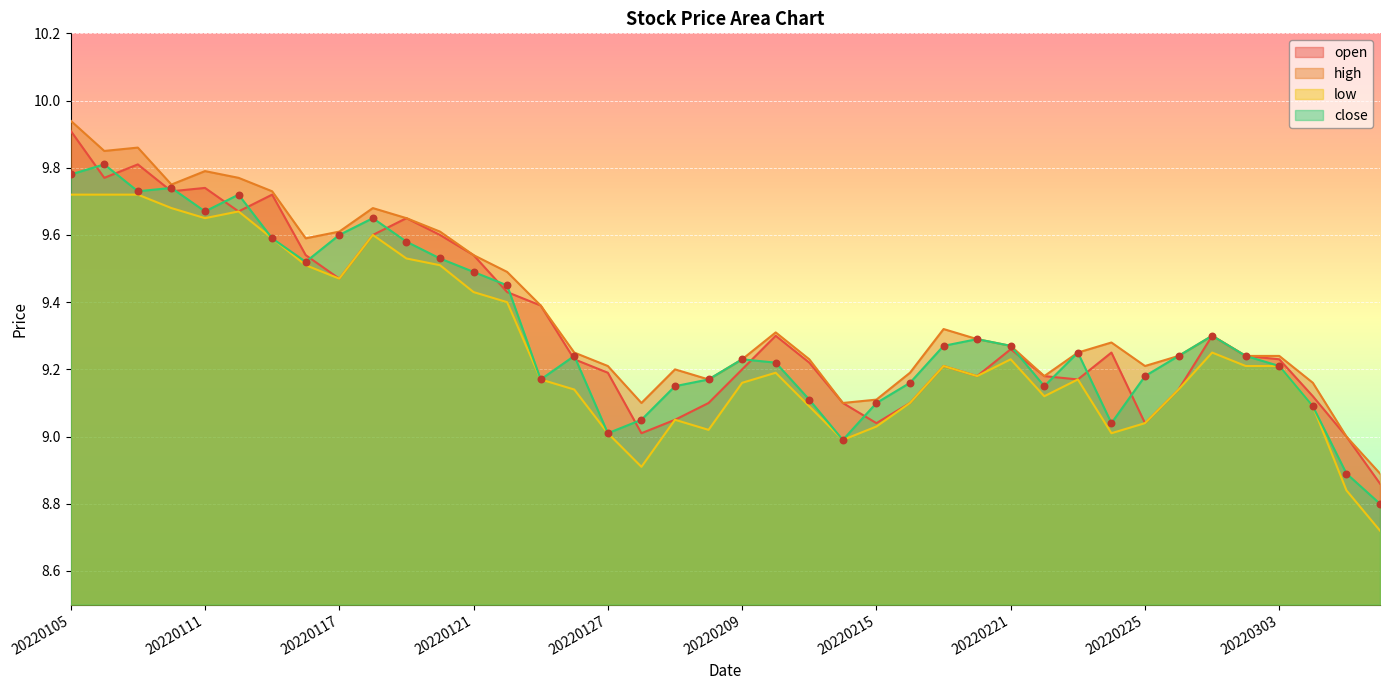

At how many categories does at least one series exceed 8?

40